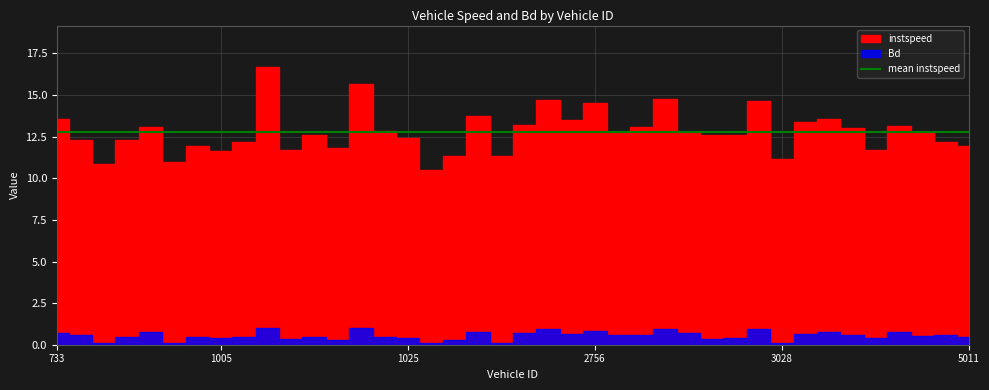

Where is Bd nearest to the value 0?

1026